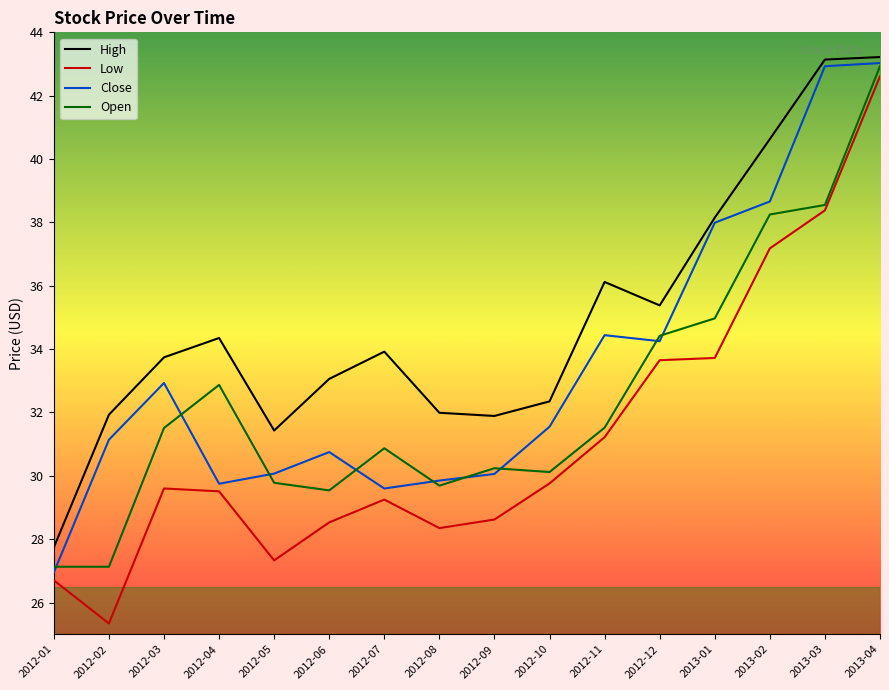

What is the average value of the Close series?

33.4